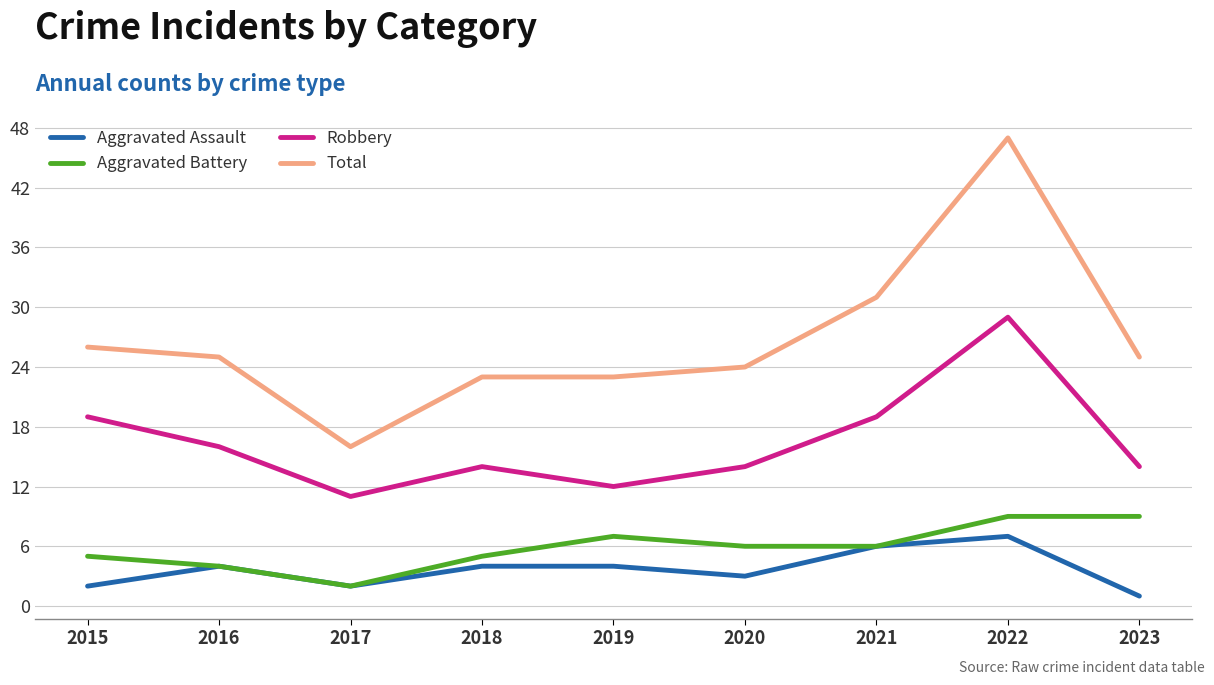

Reading right to left, extract all data points from this chart.

Aggravated Assault: 1	7	6	3	4	4	2	4	2
Aggravated Battery: 9	9	6	6	7	5	2	4	5
Robbery: 14	29	19	14	12	14	11	16	19
Total: 25	47	31	24	23	23	16	25	26